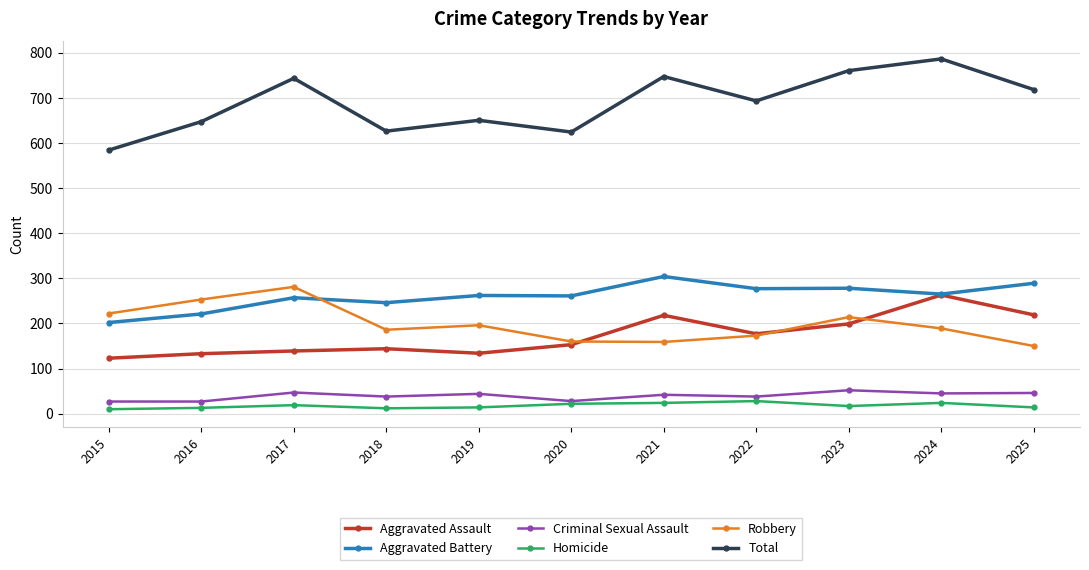

How many series are shown in this chart?

6